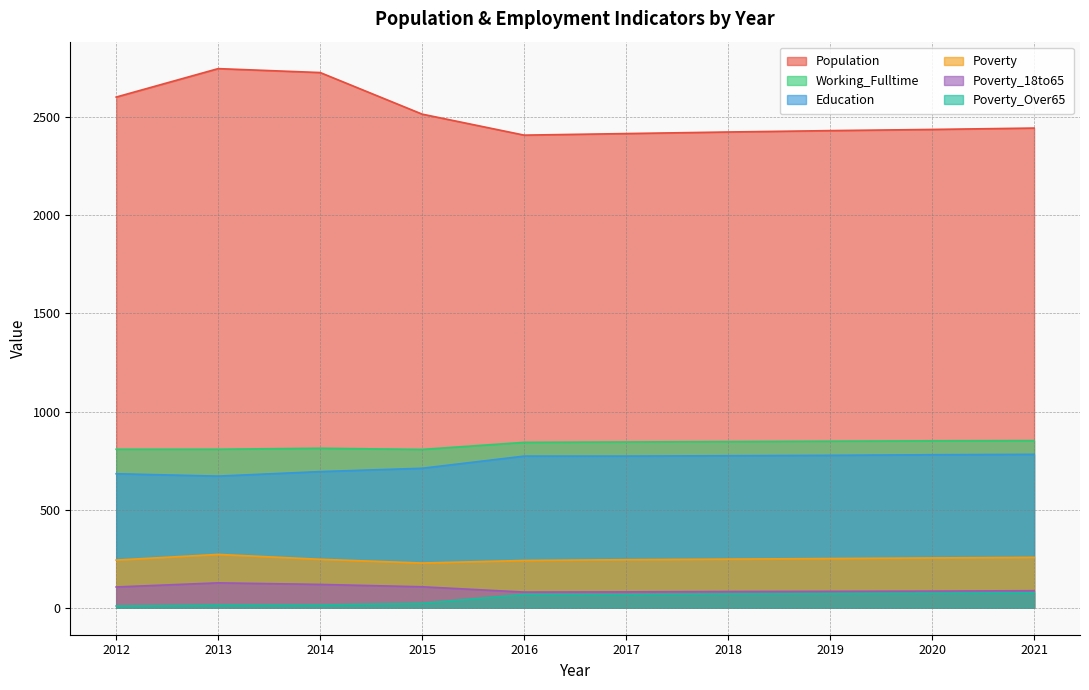

Reading left to right, what are all the values shown in this chart?

Population: 2012=2603	2013=2748	2014=2728	2015=2516	2016=2409	2017=2417	2018=2425	2019=2432	2020=2438	2021=2445
Education: 2012=683	2013=671	2014=694	2015=711	2016=773	2017=773	2018=775	2019=777	2020=780	2021=782
Working_Fulltime: 2012=808	2013=808	2014=813	2015=807	2016=843	2017=845	2018=847	2019=849	2020=851	2021=852
Poverty: 2012=243	2013=272	2014=247	2015=228	2016=241	2017=245	2018=248	2019=251	2020=254	2021=257
Poverty_18to65: 2012=106	2013=127	2014=119	2015=107	2016=80	2017=81	2018=83	2019=84	2020=85	2021=87
Poverty_Over65: 2012=9	2013=14	2014=14	2015=23	2016=68	2017=67	2018=70	2019=72	2020=74	2021=76